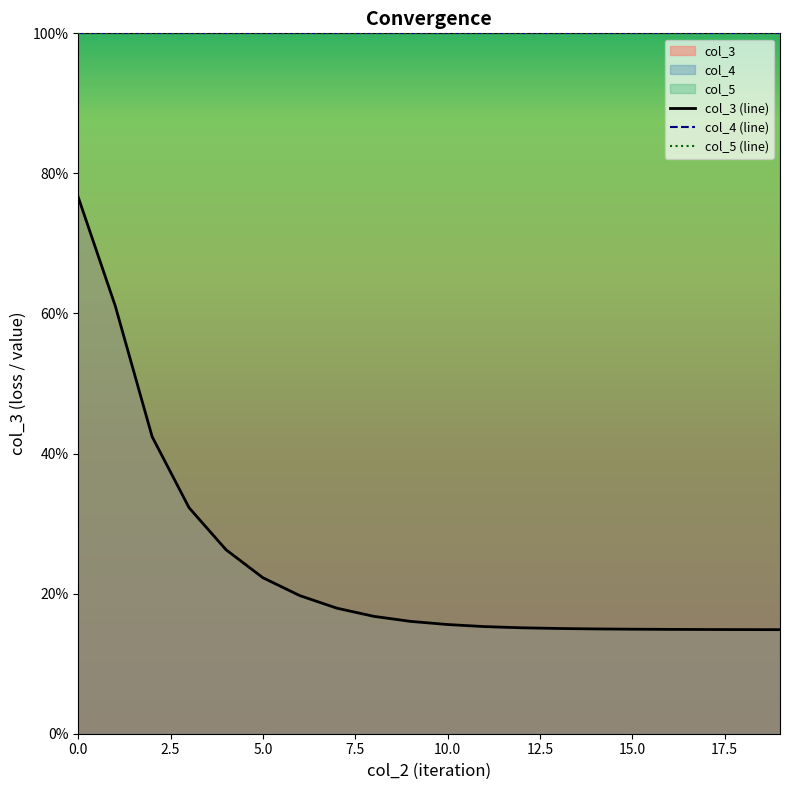

Count the col_3 (line) values in the range 0 to 1.

20